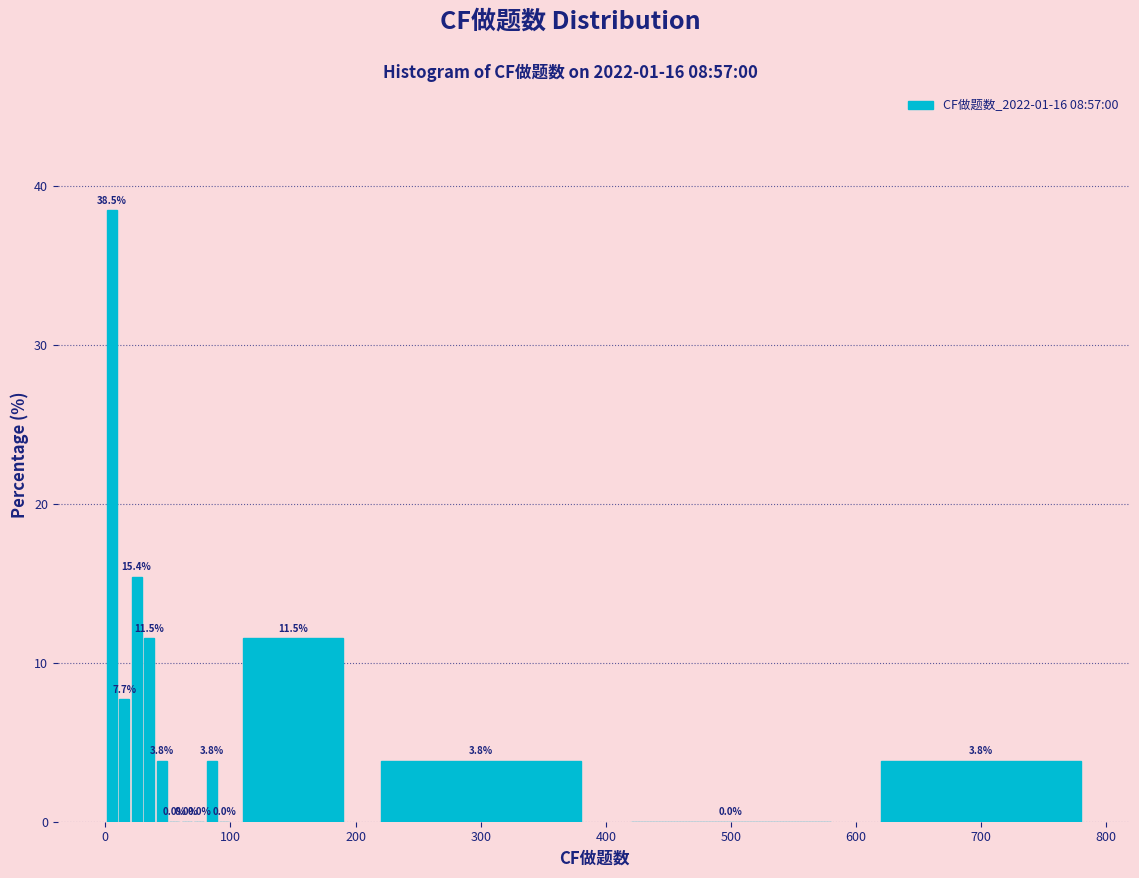

Read against the x-axis, roughly where is the centre of the tallest bar?

10